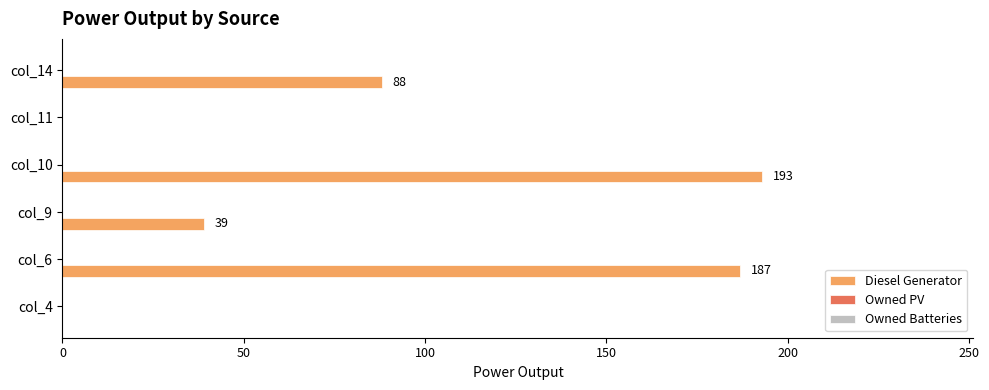

At which label is the value closest to 96?

col_14